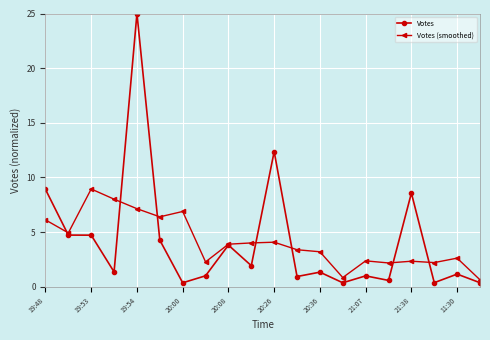

List the series in order of their peak value, highest first.

Votes, Votes (smoothed)